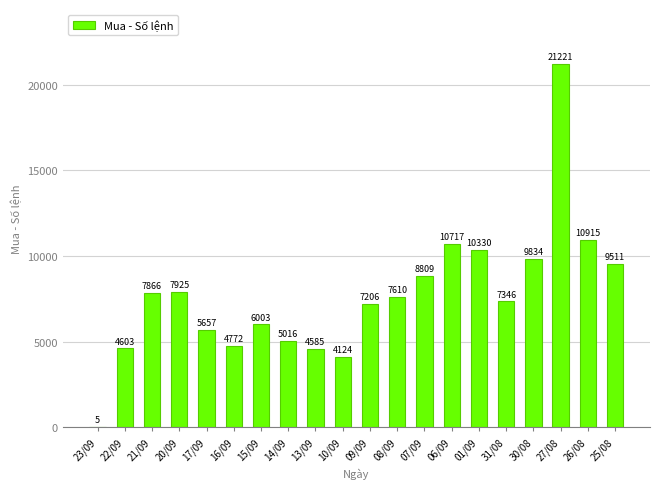

Approximately how many times larger is the value at 22/09 compared to 30/08?

0.5